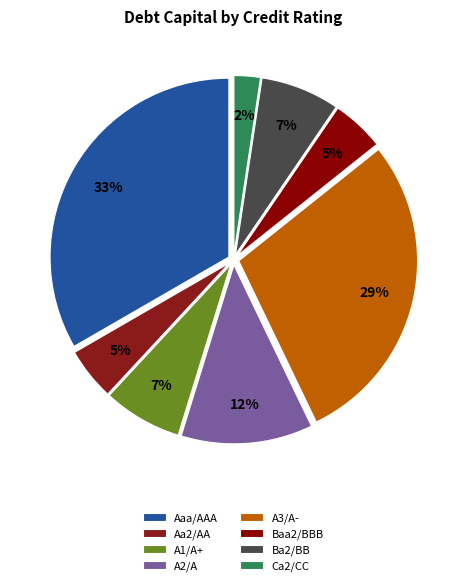

To the nearest percent, what is the difference between the largest and smallest slice percentages?

31%